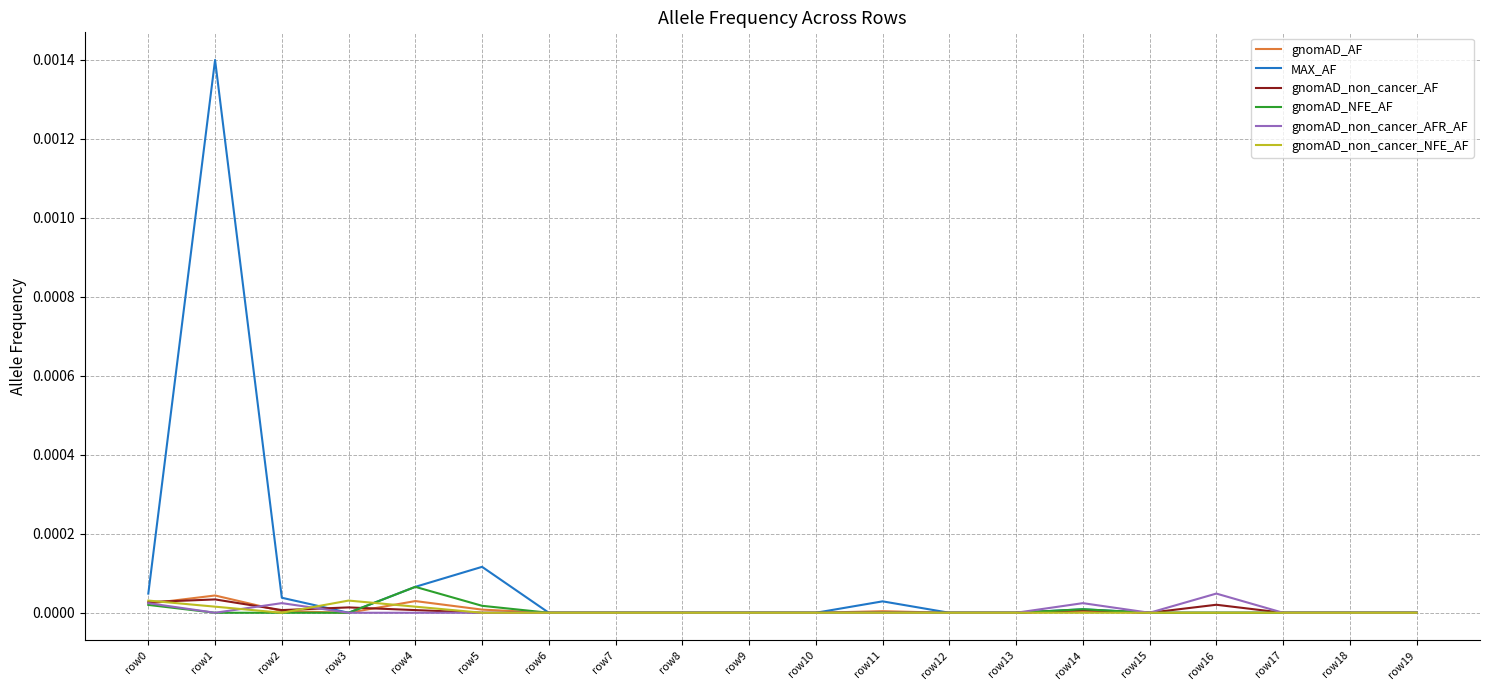

The value of gnomAD_non_cancer_NFE_AF at row13 is 0.0. True or false?

True